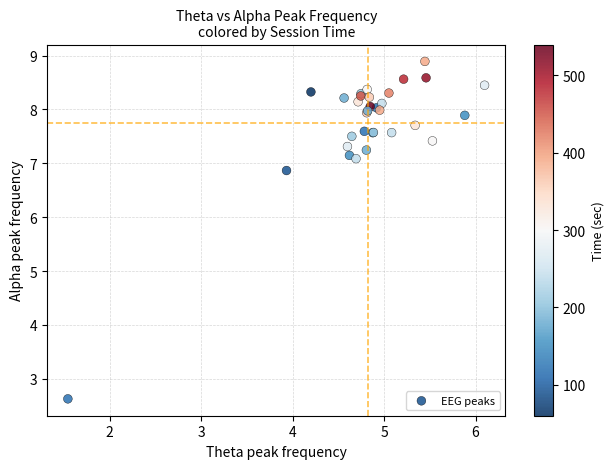

What Y value in the scatter plot is closest to 5?

6.9